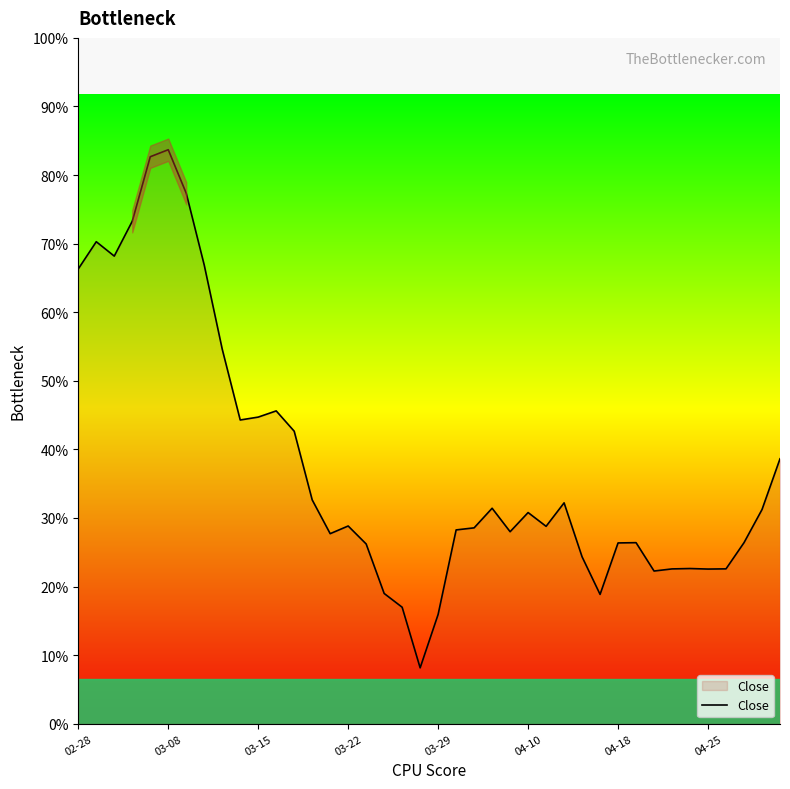

True or false: the data shows 600.2 at 26.

False